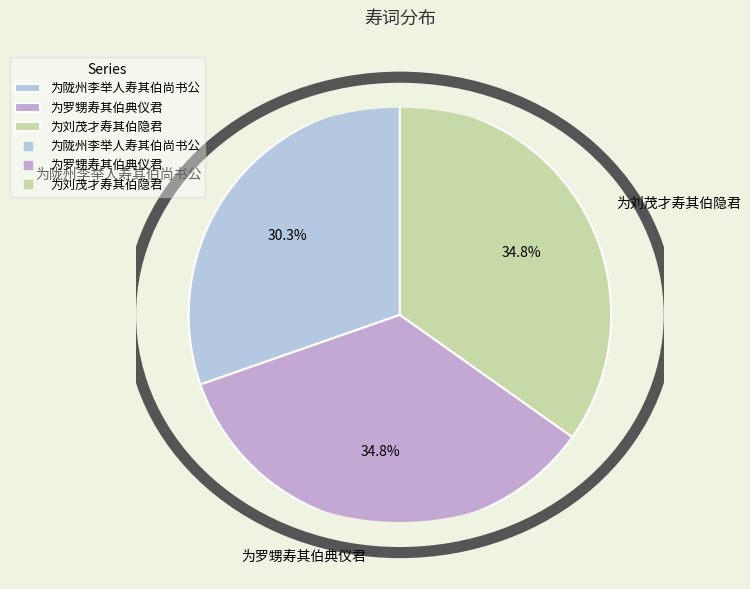

To the nearest percent, what is the average slice percentage?

33%